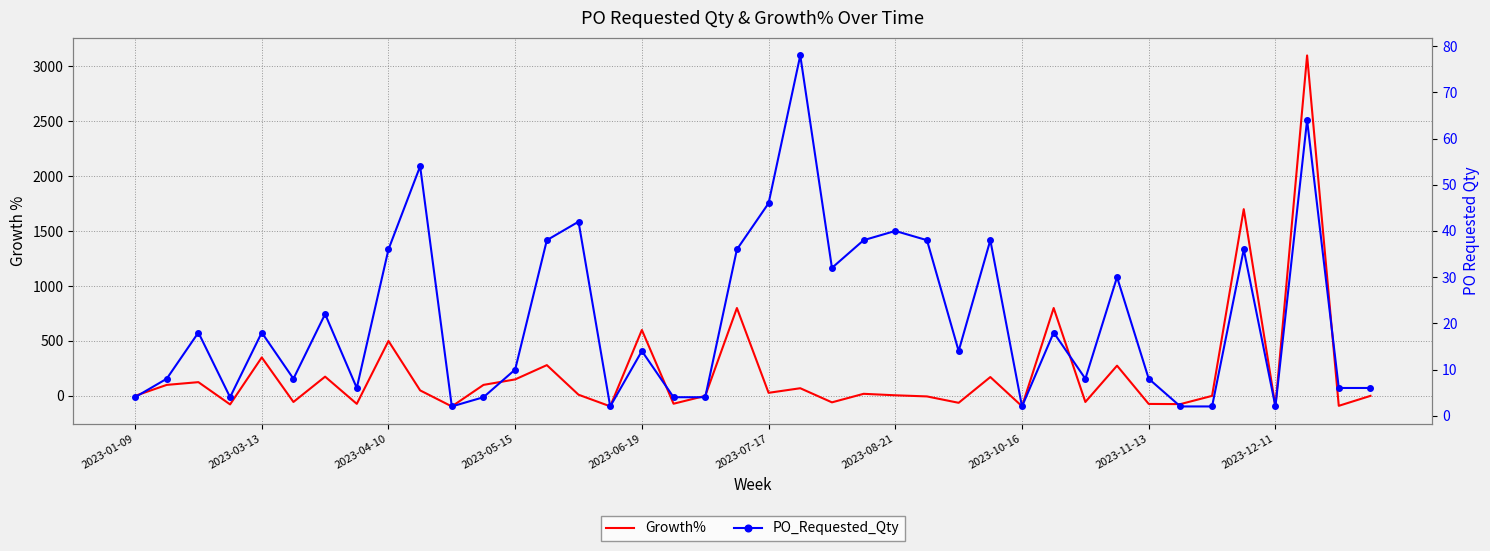

At how many categories does at least one series exceed 3008?

1